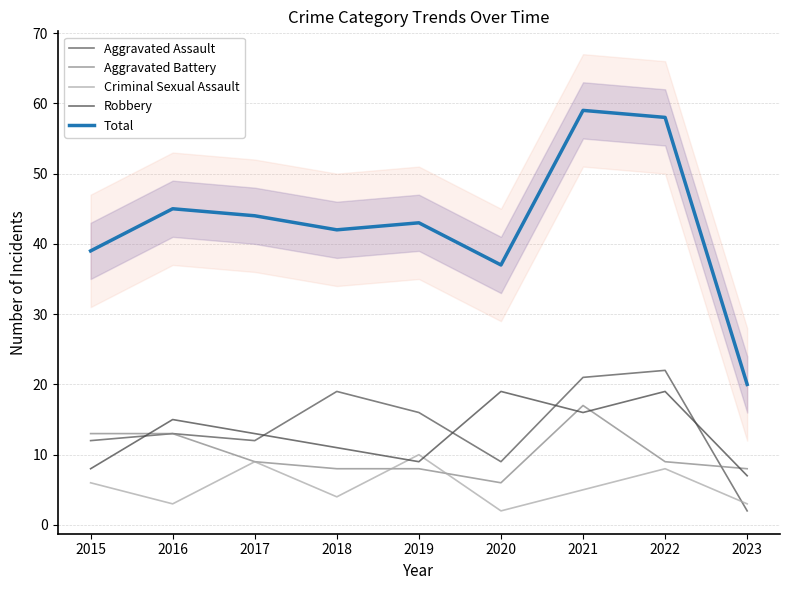

At which category does Total reach its first local valley?

2018